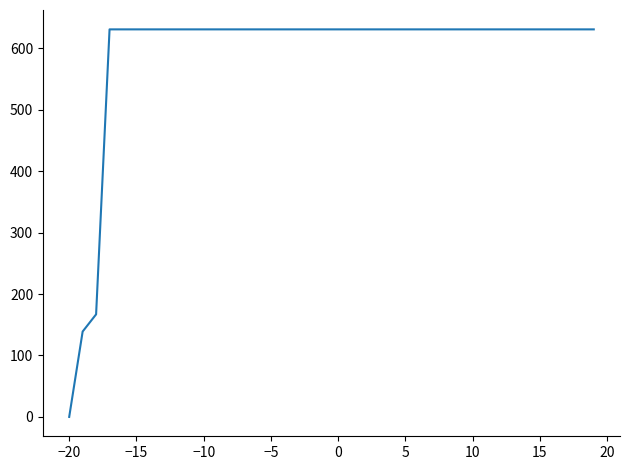

What is the greatest value displayed?

631